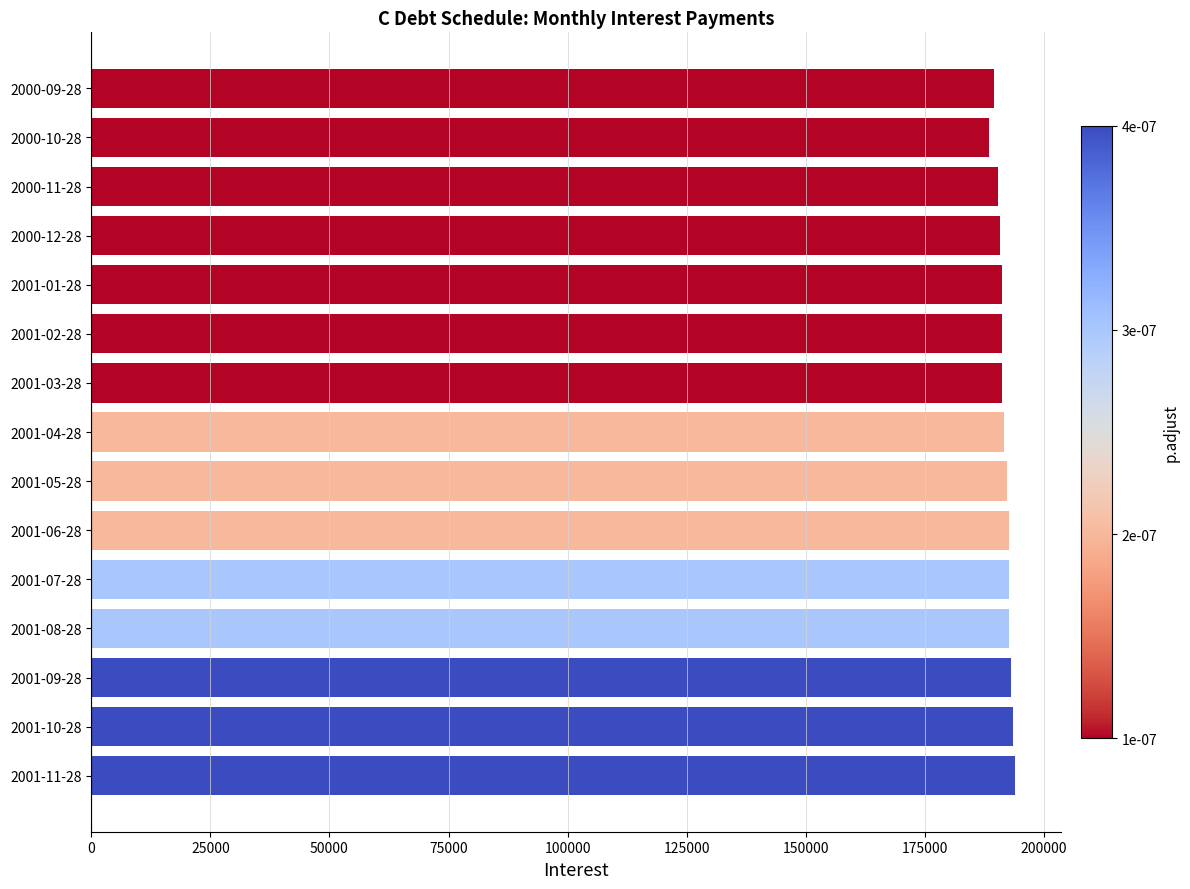

What is the smallest value displayed?

188496.9